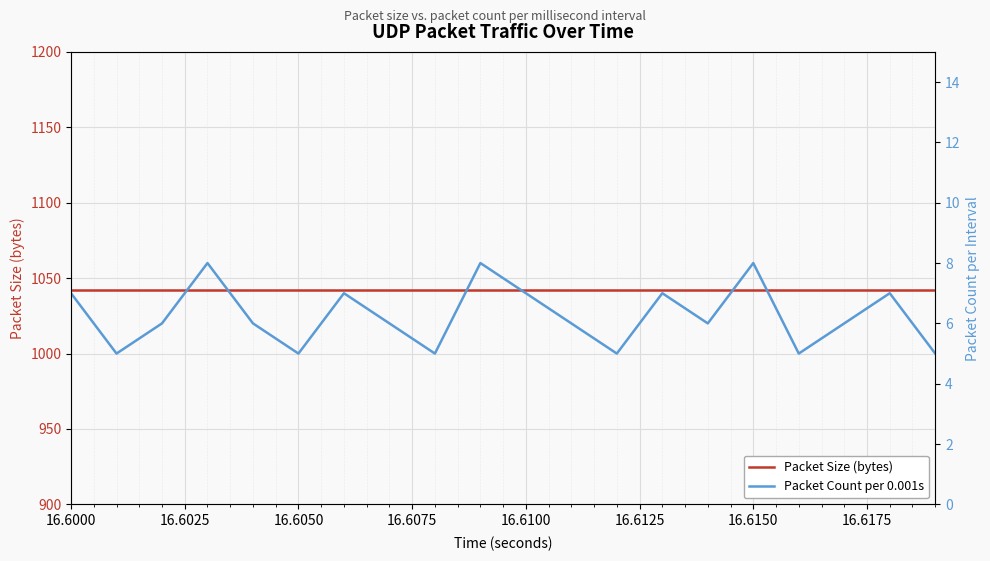

At which label is Packet Size (bytes) closest to 1042?

16.6000